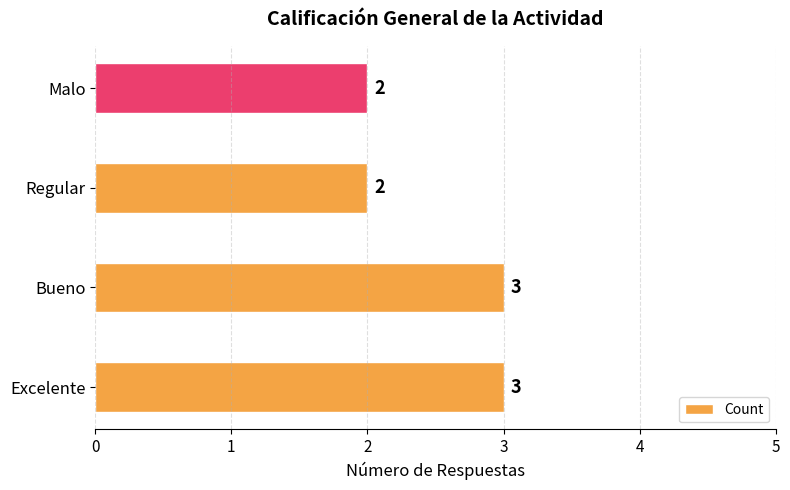

Which has a higher value, Malo or Bueno?

Bueno